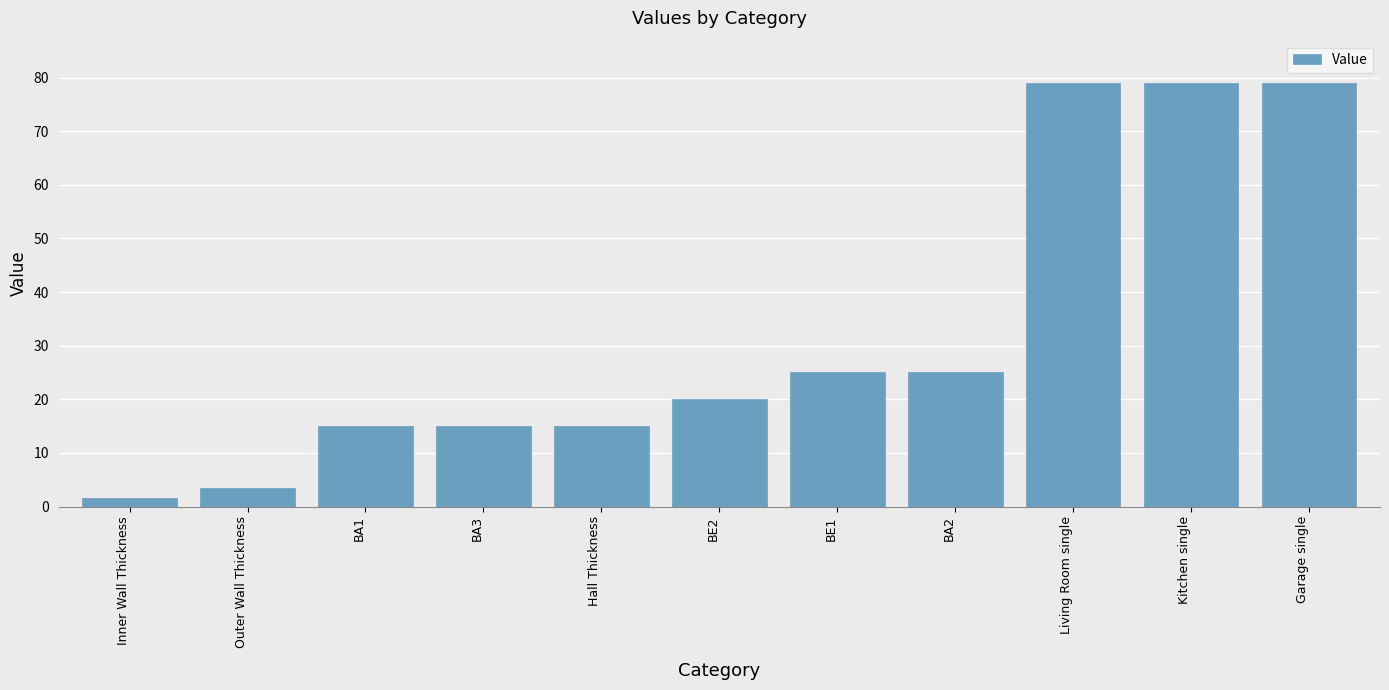

What is the minimum value shown in the chart?

1.5